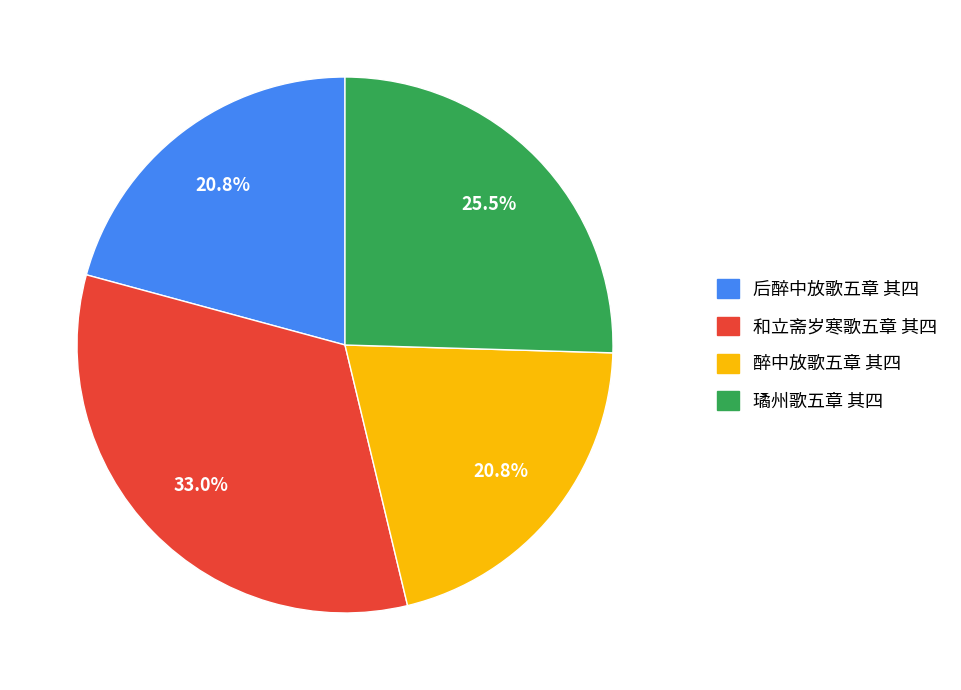

Which category has the biggest portion of the pie?

和立斋岁寒歌五章 其四